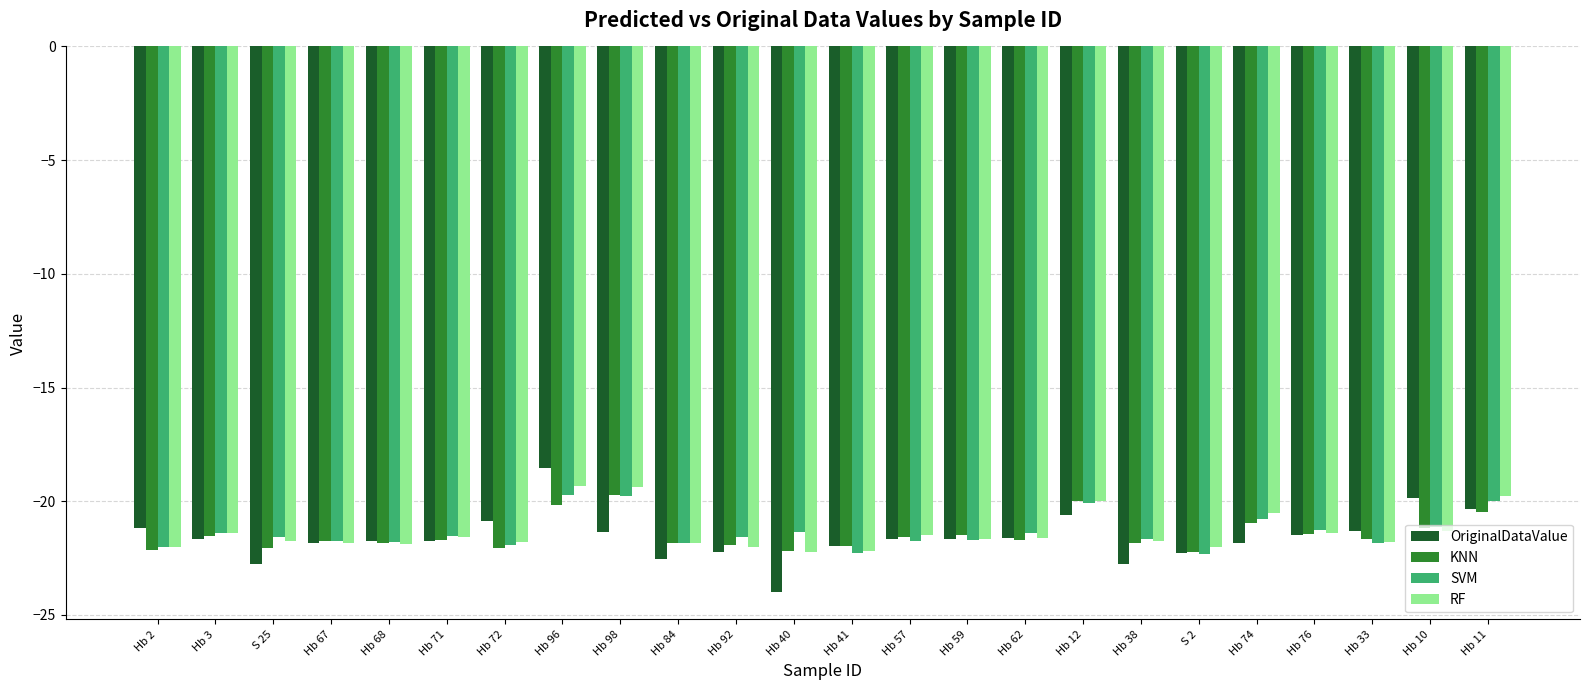

What are all the series names shown in the legend?

OriginalDataValue, KNN, SVM, RF